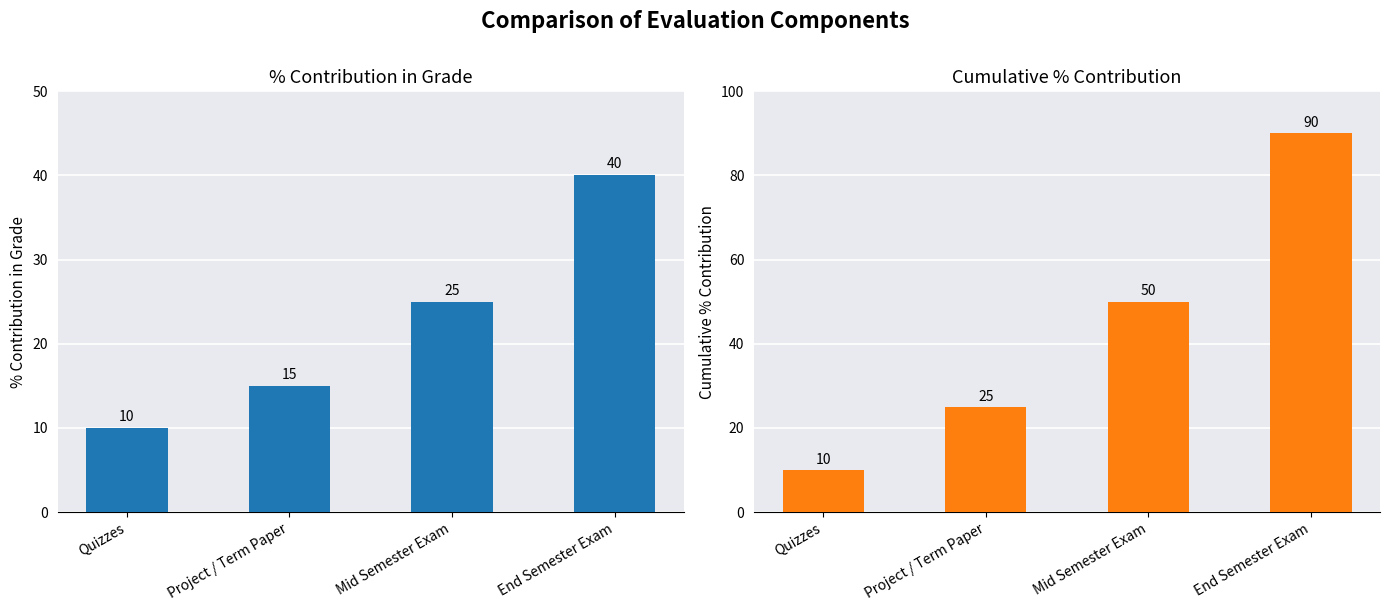

Between Mid Semester Exam and End Semester Exam, which is larger?

End Semester Exam